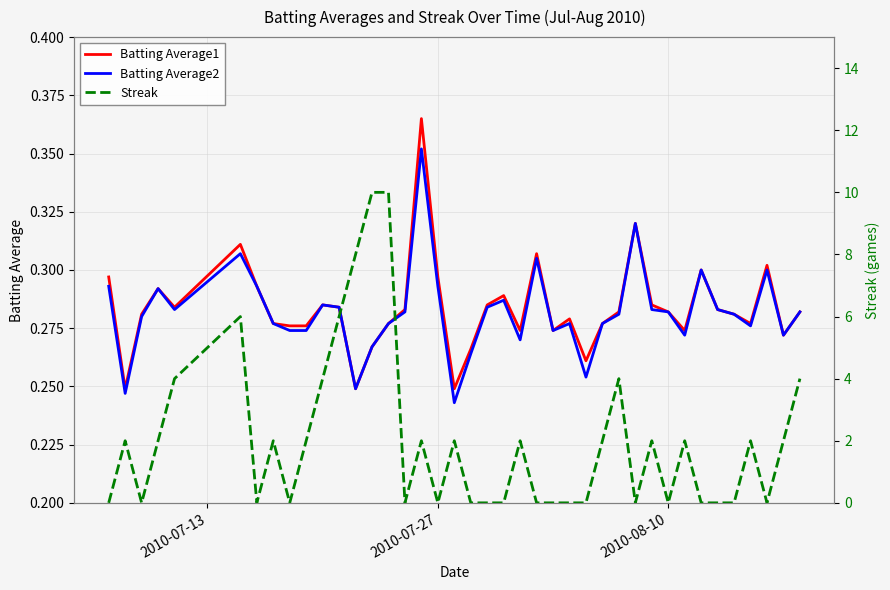

Which series has the largest total across all categories?

Streak